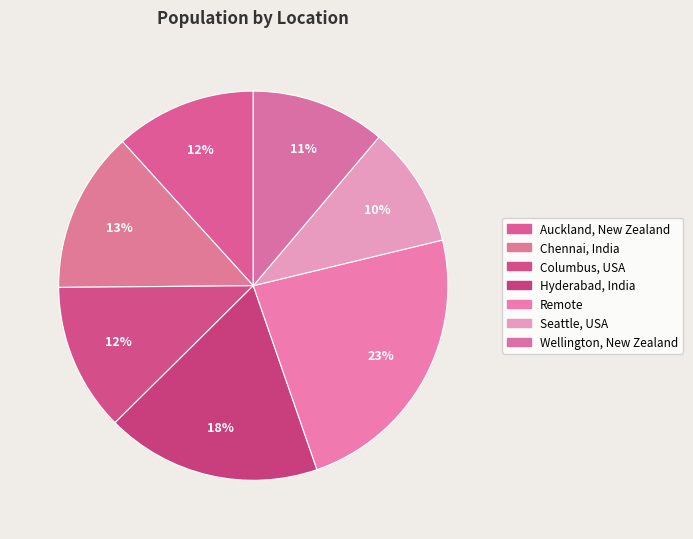

True or false: Chennai, India accounts for 1% of the total.

False